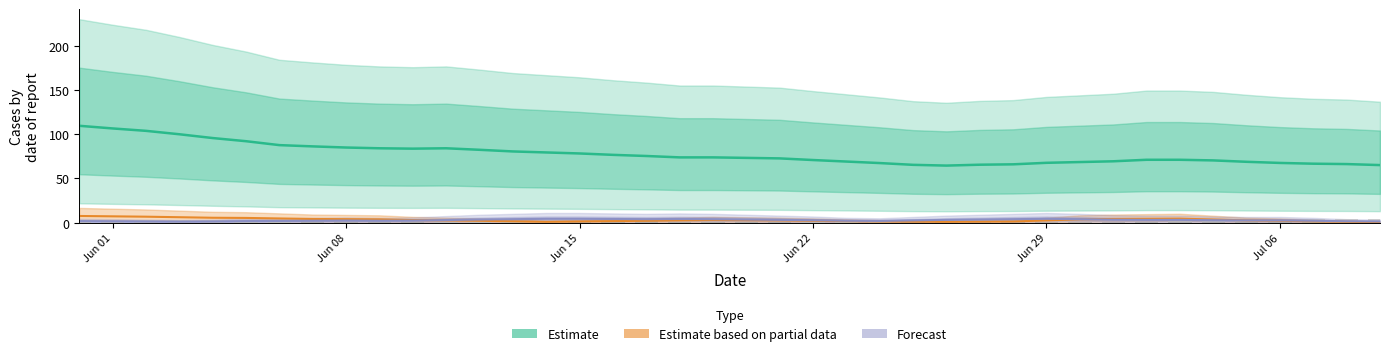

Are the bars horizontal?

No